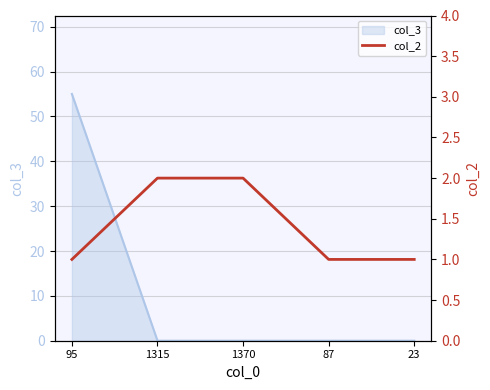

What is the approximate value at 23?

1